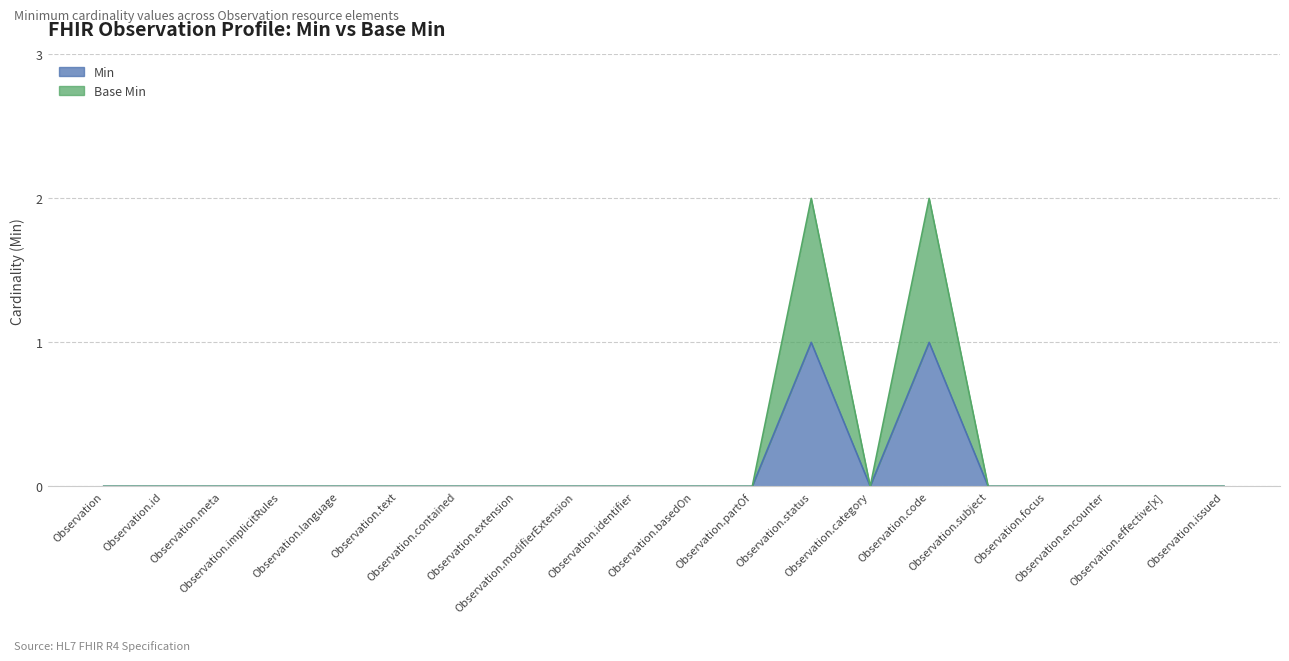

Rank the series by their maximum value, from lowest to highest.

Min, Base Min